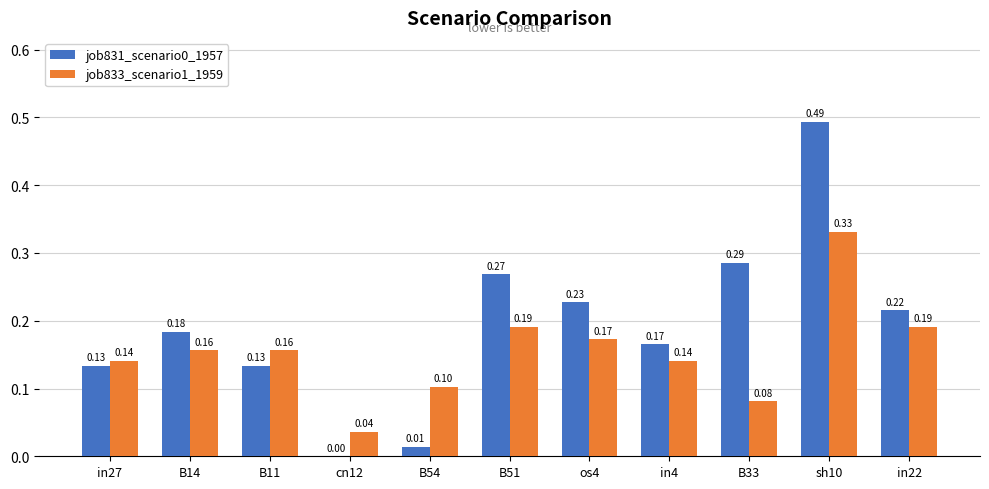

What is the sum of the job831_scenario0_1957 values at in4 and in22?

0.4